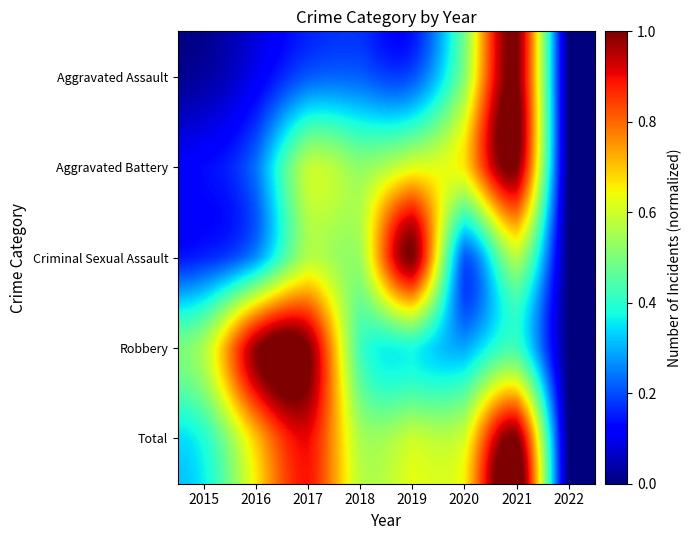

At 2022, list the series in order from largest to smallest.

Aggravated Assault, Aggravated Battery, Criminal Sexual Assault, Robbery, Total